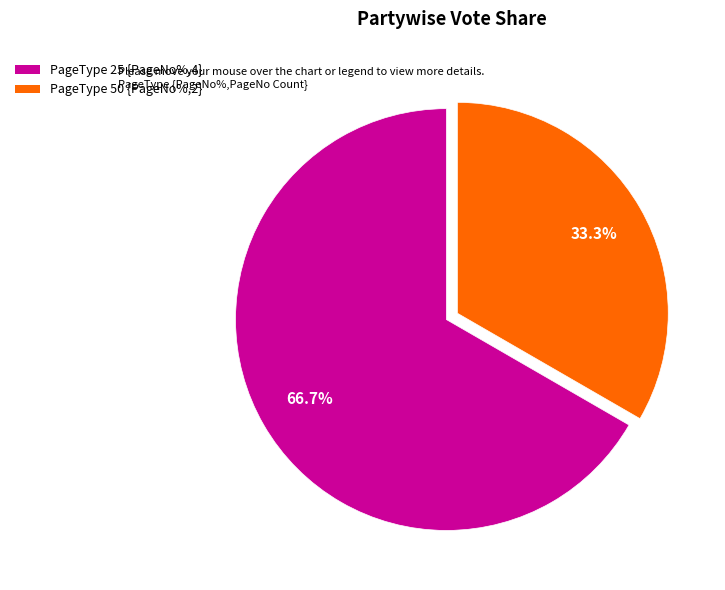

Does any single category account for the majority?

Yes